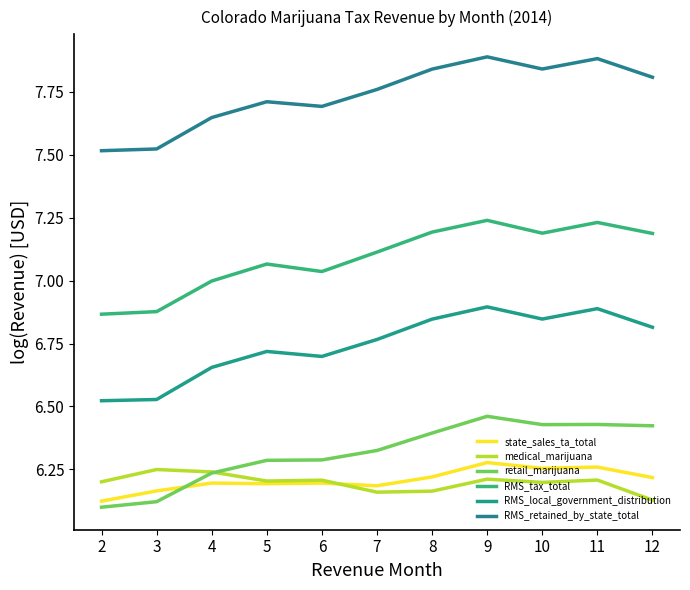

Is the value of RMS_local_government_distribution at 5 greater than the value of RMS_retained_by_state_total at 7?

No